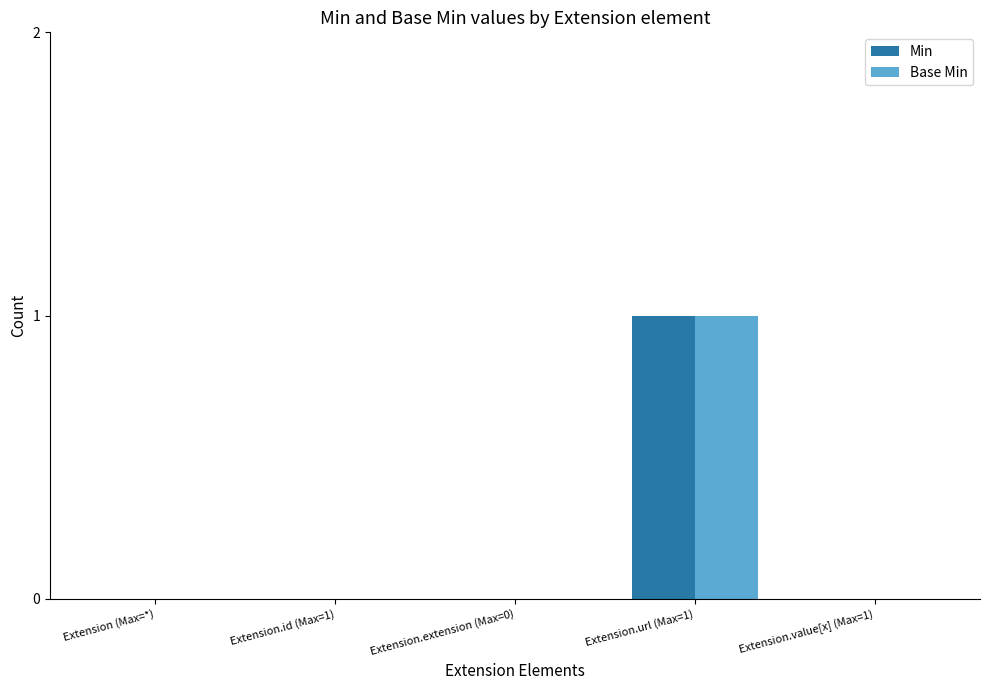

The Min series shows 0 at Extension.url (Max=1). True or false?

False